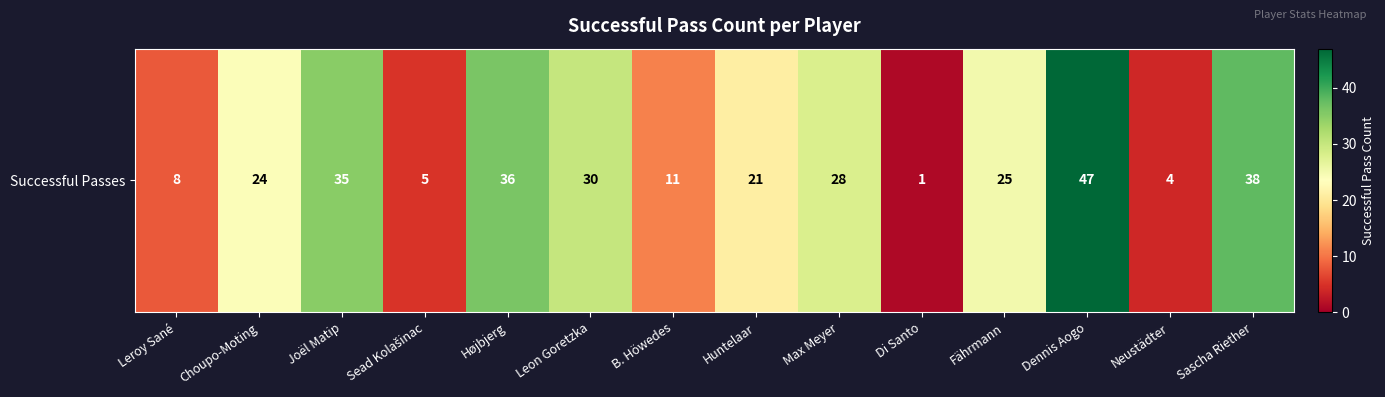

What is the average value?

22